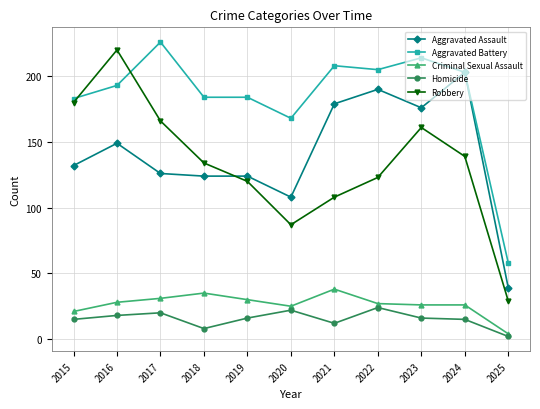

After their last crossing, which series has the higher values: Aggravated Battery or Robbery?

Aggravated Battery